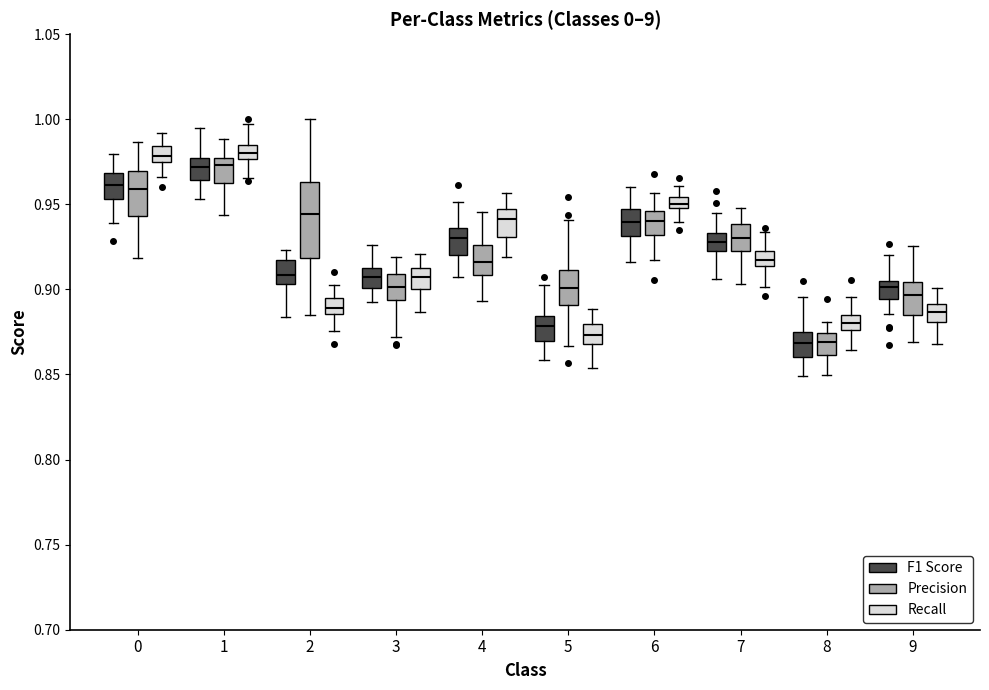

Which box is the tallest, from its lower edge to its upper edge?

2 (Precision)